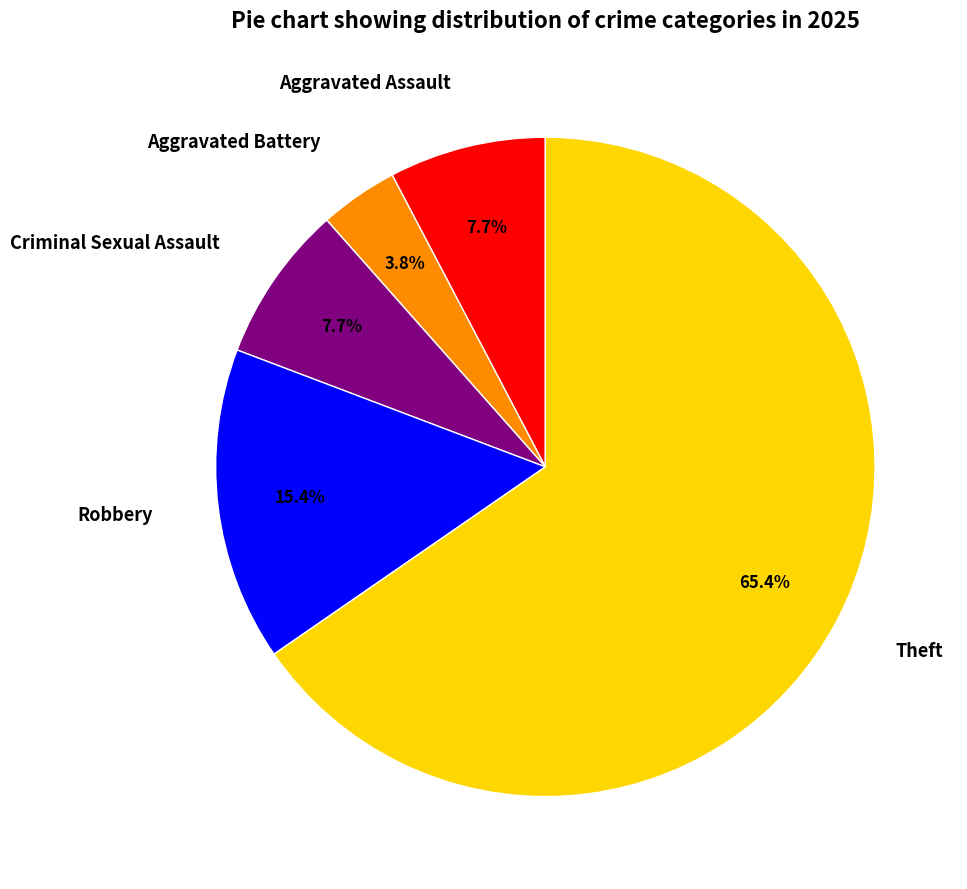

Combined, do Aggravated Assault and Robbery account for over 50%?

No